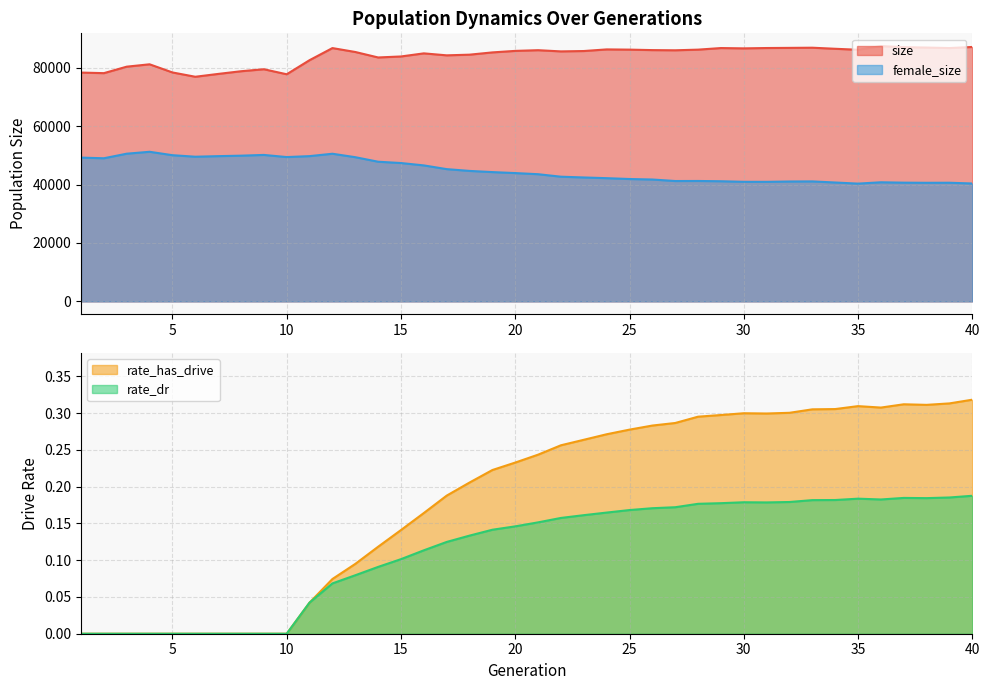

What is the difference between the highest and lowest values at 2?

78125.0